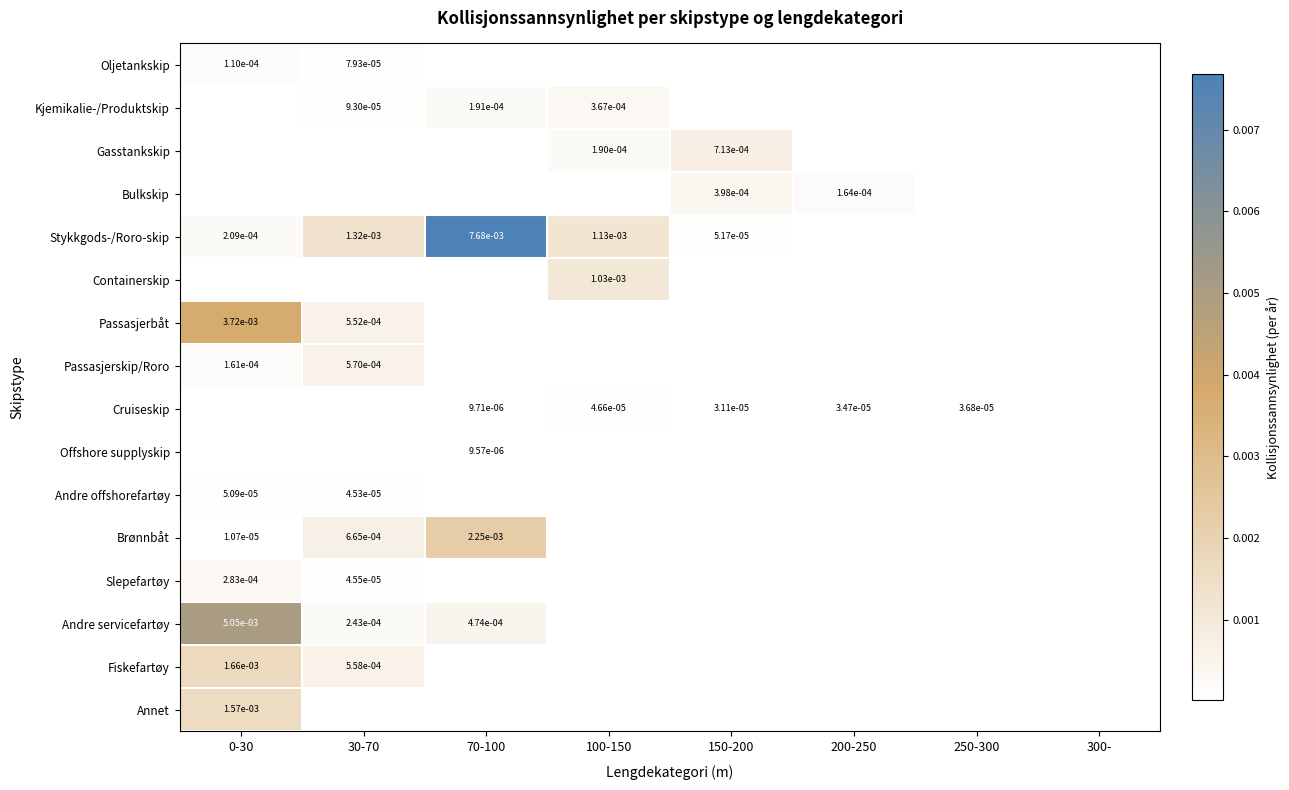

Which series has the widest spread of values?

Stykkgods-/Roro-skip